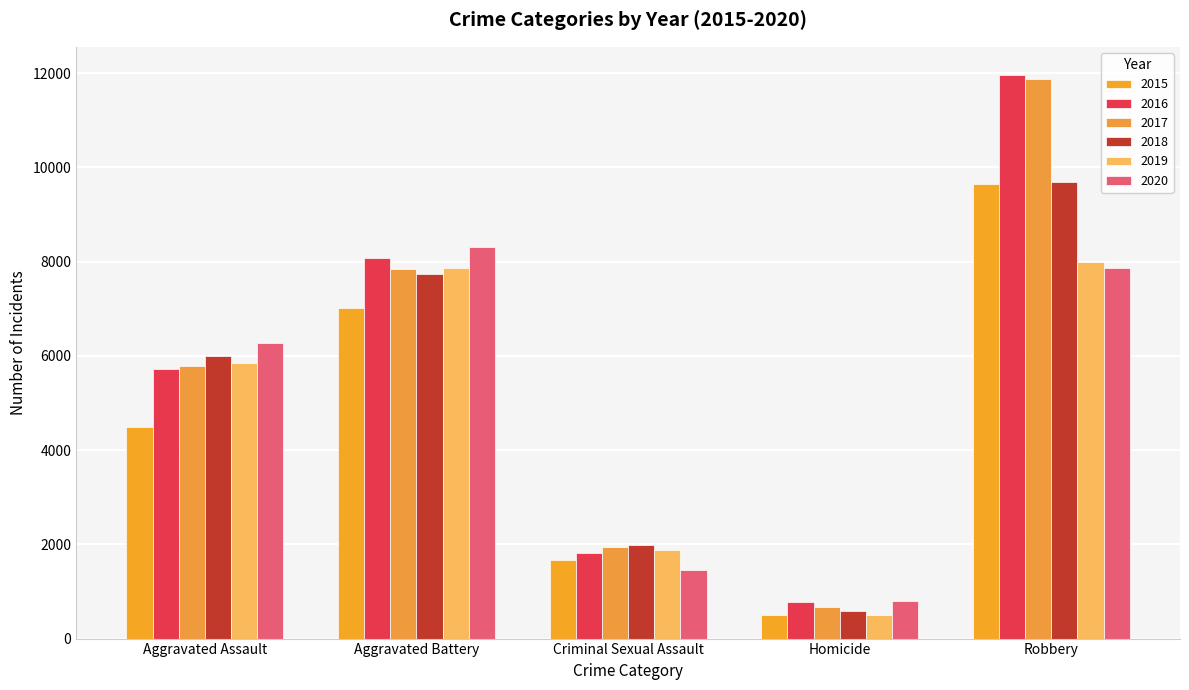

Reading left to right, extract all data points from this chart.

2015: Aggravated Assault=4480	Aggravated Battery=7018	Criminal Sexual Assault=1670	Homicide=496	Robbery=9638
2016: Aggravated Assault=5712	Aggravated Battery=8085	Criminal Sexual Assault=1819	Homicide=786	Robbery=11960
2017: Aggravated Assault=5793	Aggravated Battery=7845	Criminal Sexual Assault=1951	Homicide=672	Robbery=11880
2018: Aggravated Assault=6001	Aggravated Battery=7734	Criminal Sexual Assault=1982	Homicide=589	Robbery=9679
2019: Aggravated Assault=5841	Aggravated Battery=7857	Criminal Sexual Assault=1880	Homicide=498	Robbery=7994
2020: Aggravated Assault=6263	Aggravated Battery=8319	Criminal Sexual Assault=1454	Homicide=787	Robbery=7855